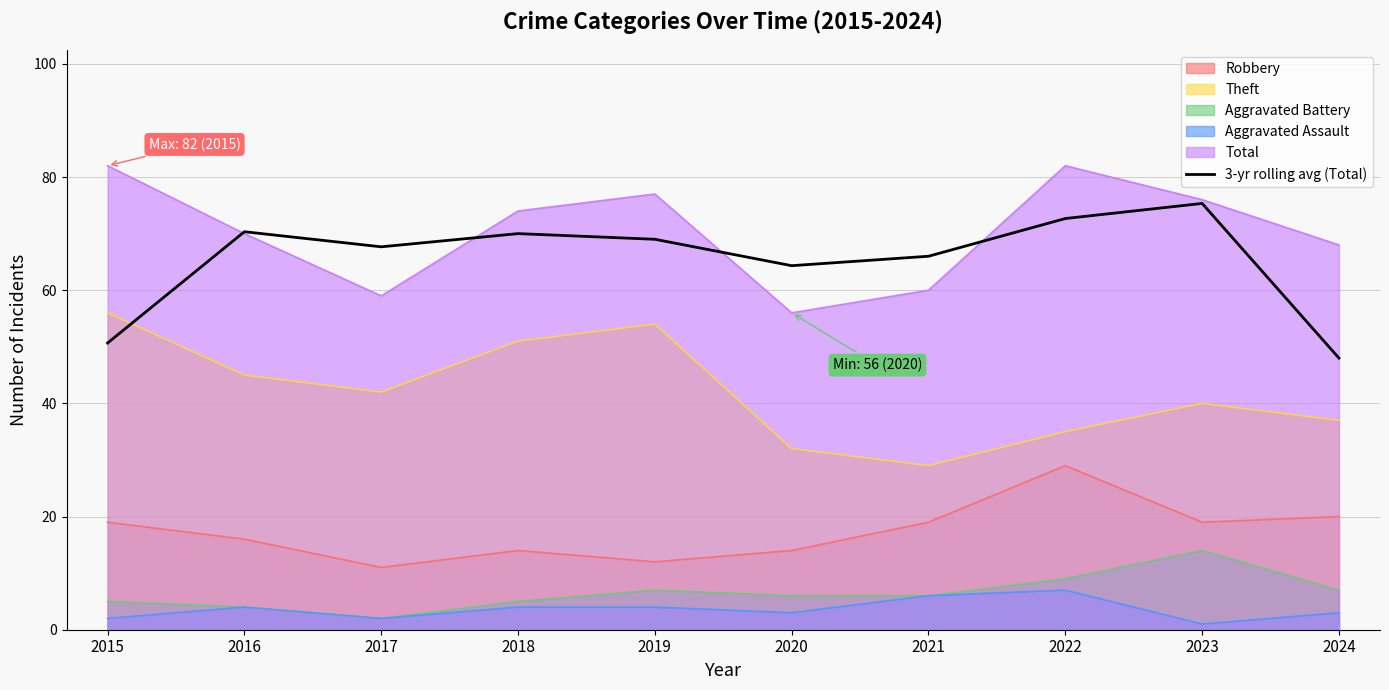

Is the value of Robbery at 2023 greater than the value of Aggravated Battery at 2015?

Yes